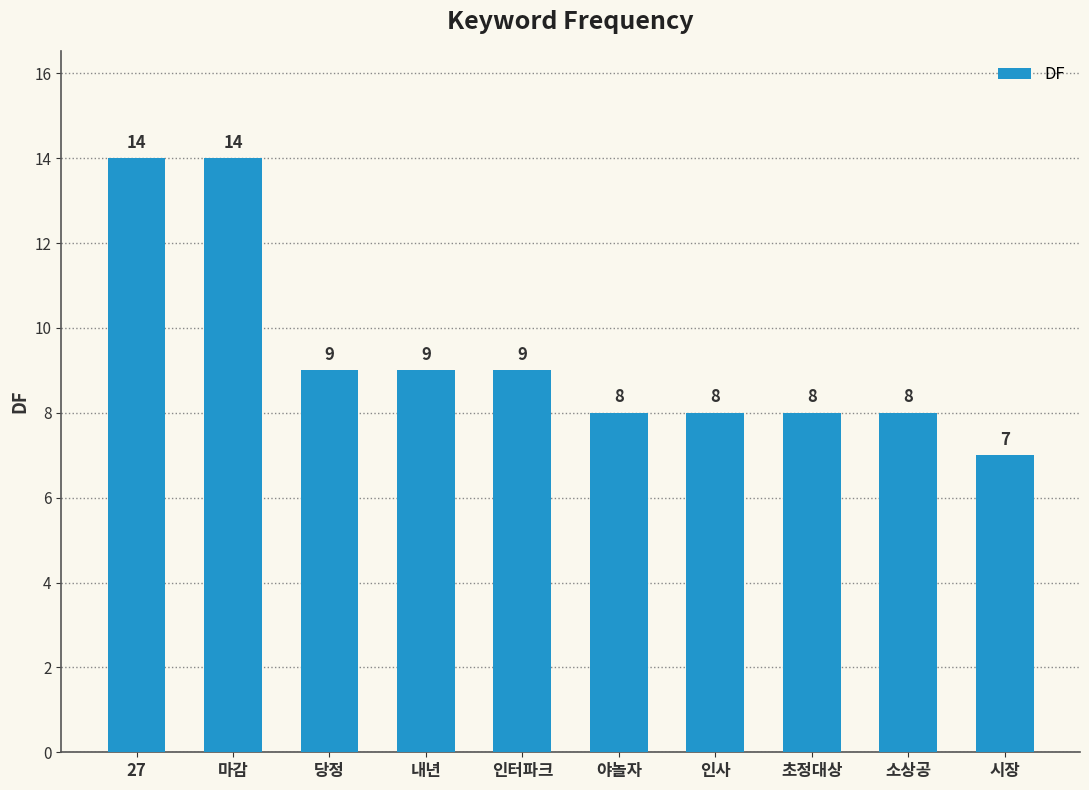

What is the change in value from 마감 to 시장?

-7